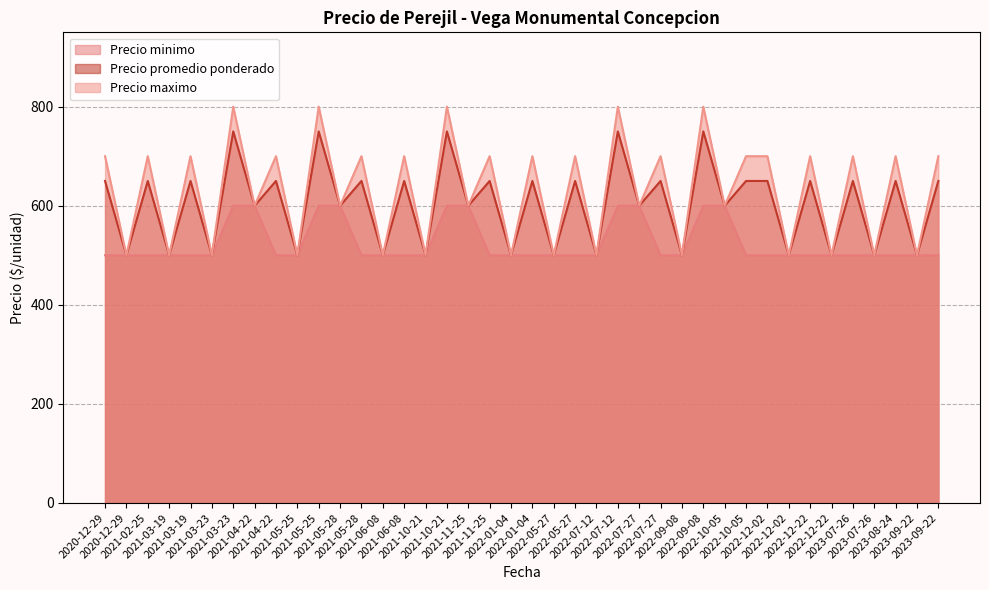

What is the approximate value of Precio promedio ponderado at 2022-05-27, to the nearest 10?

500